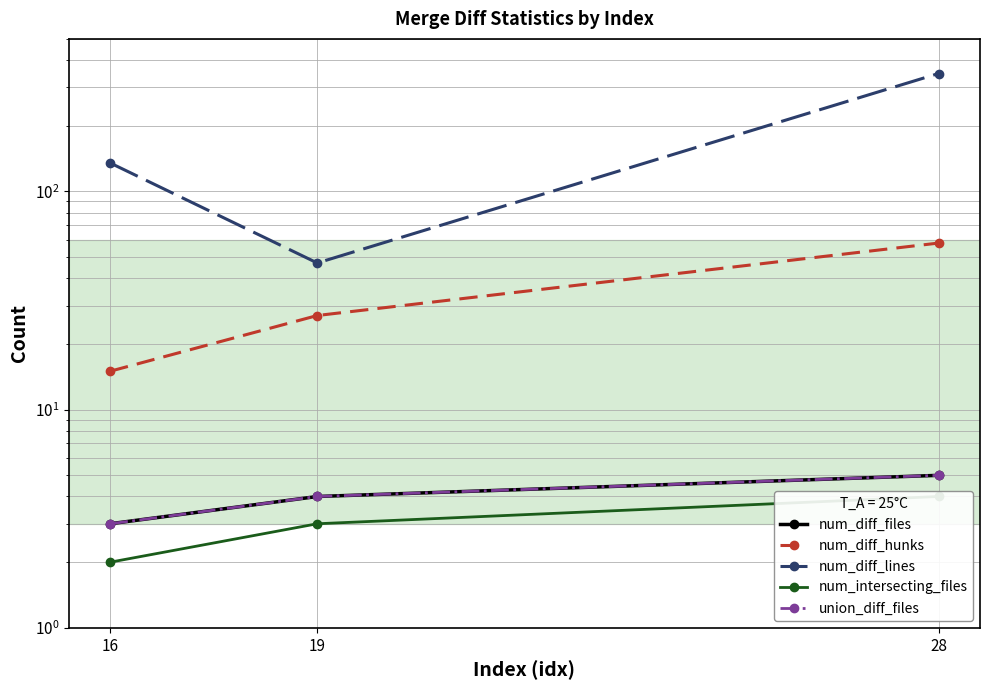

At which category is the sum across all series the highest?

28